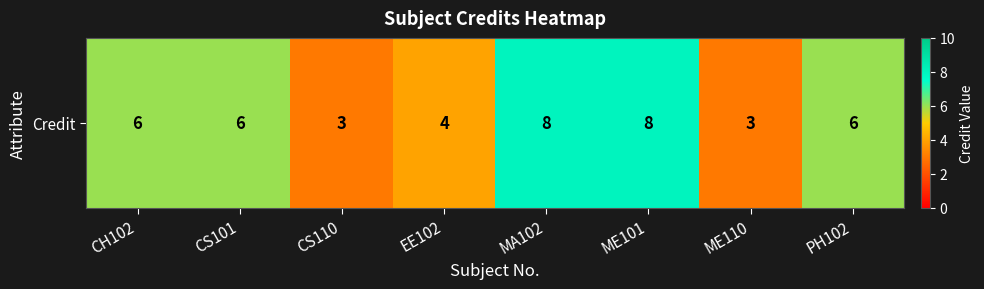

Reading left to right, extract all data points from this chart.

6	6	3	4	8	8	3	6